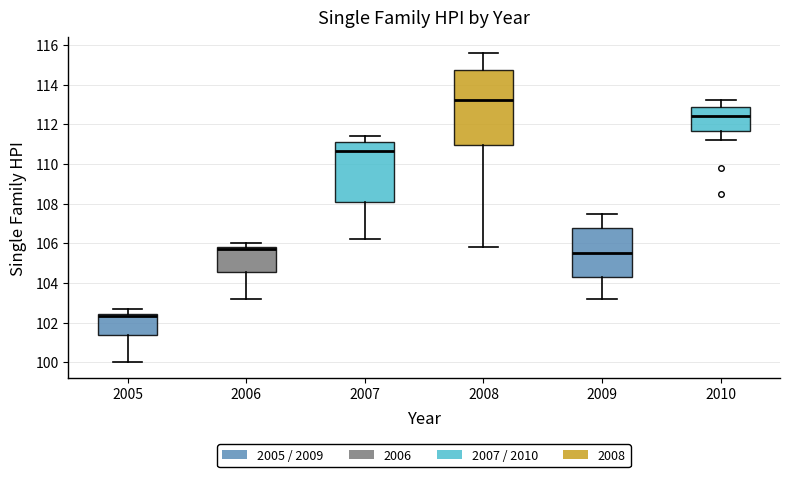

Where does the upper whisker of the box at x = 2005 end on the y-axis? The values are not printed on the chart, so give them approximately, as read against the axis.

102.8